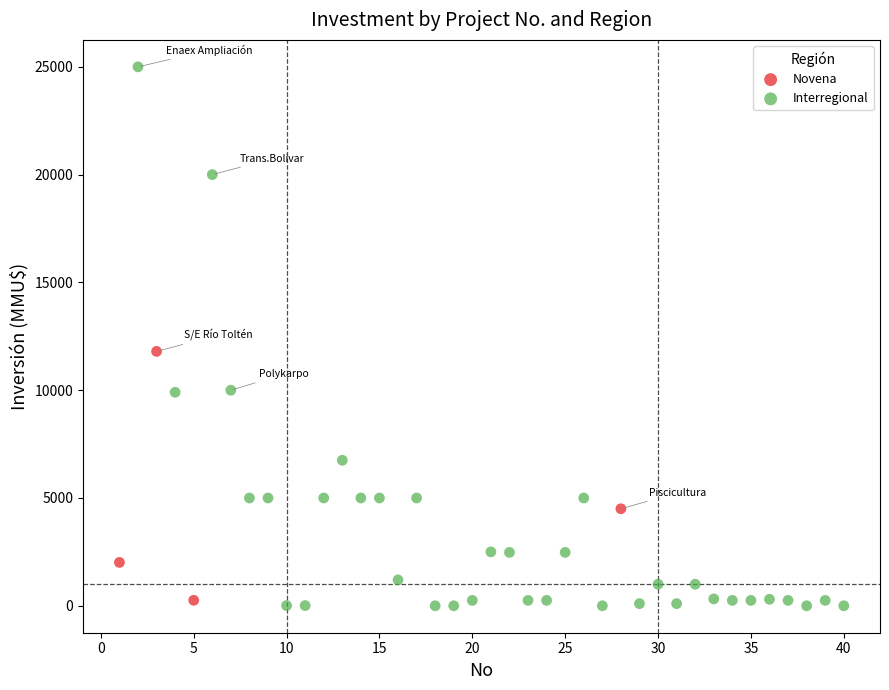

Which series has the largest Y range (max minus min)?

Interregional